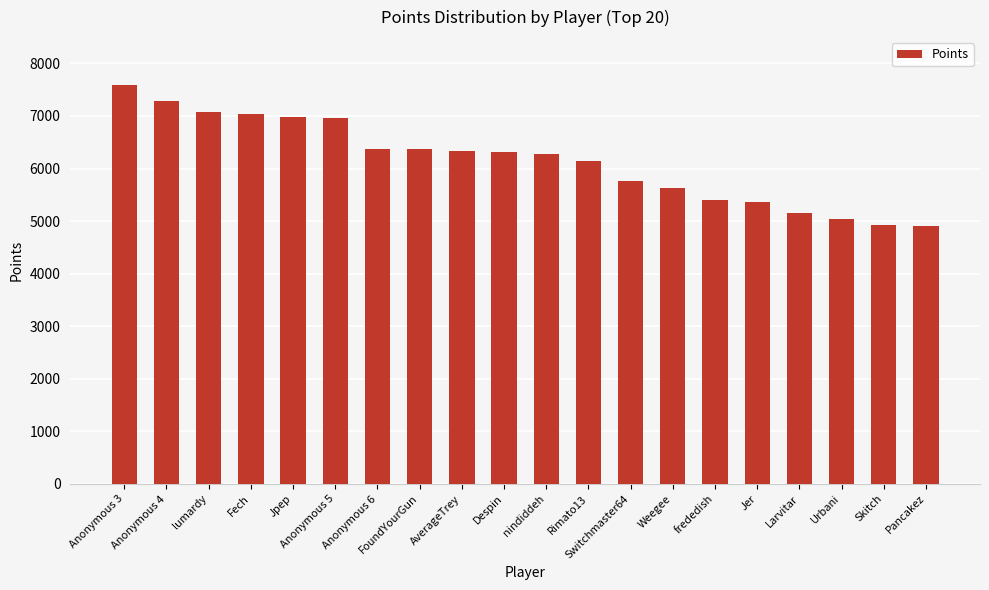

What is the sum of all values?

122928